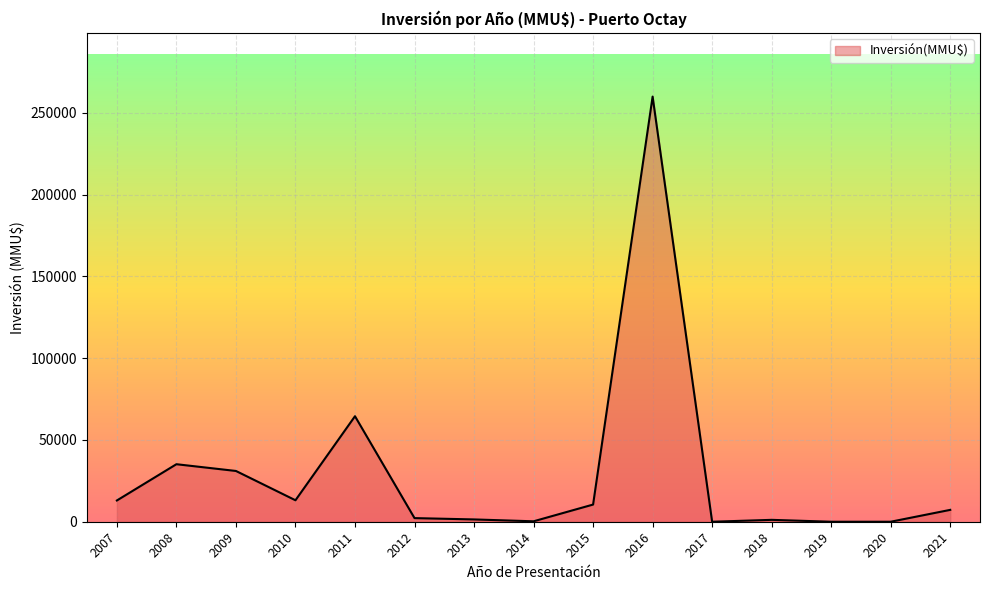

What is the greatest value displayed?

260000